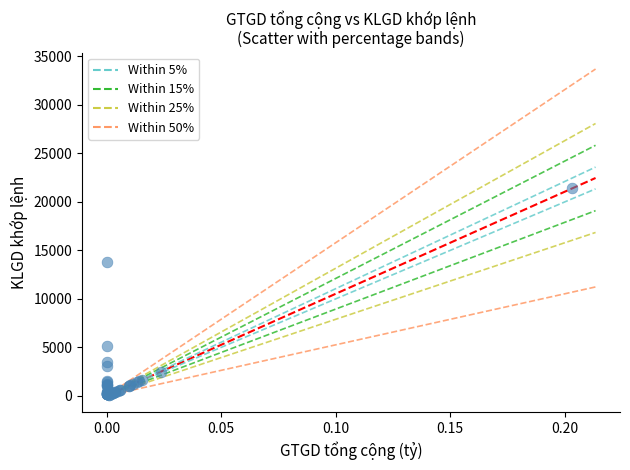

What Y value in the scatter plot is closest to 10750?

13800